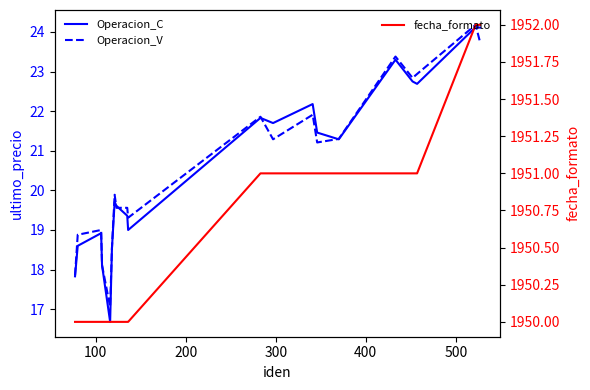

What is the lowest value of the fecha_formato series?

1950